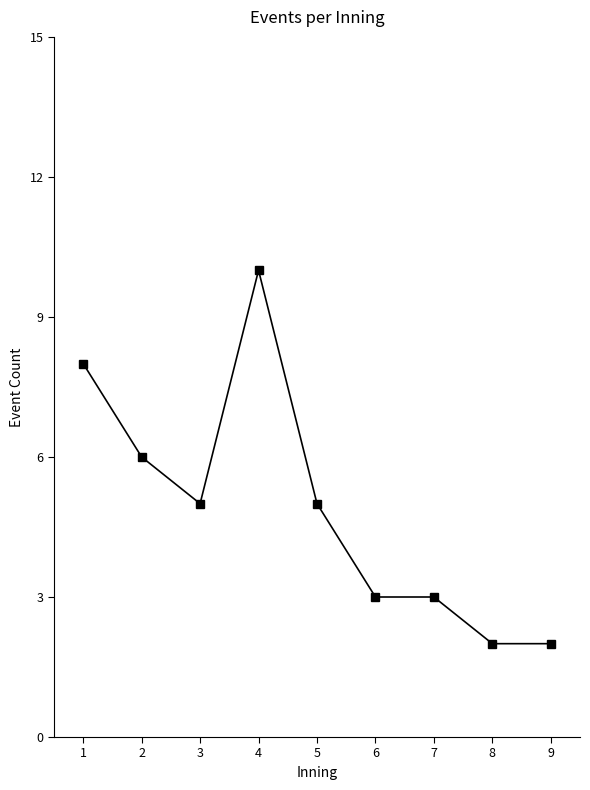

The chart shows a value of 4 at 6. True or false?

False